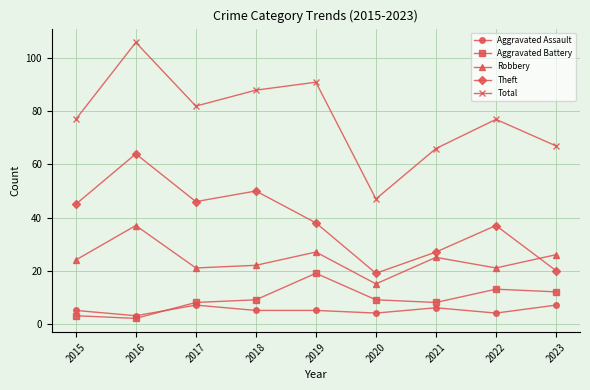

True or false: Aggravated Assault and Theft cross at least once.

False